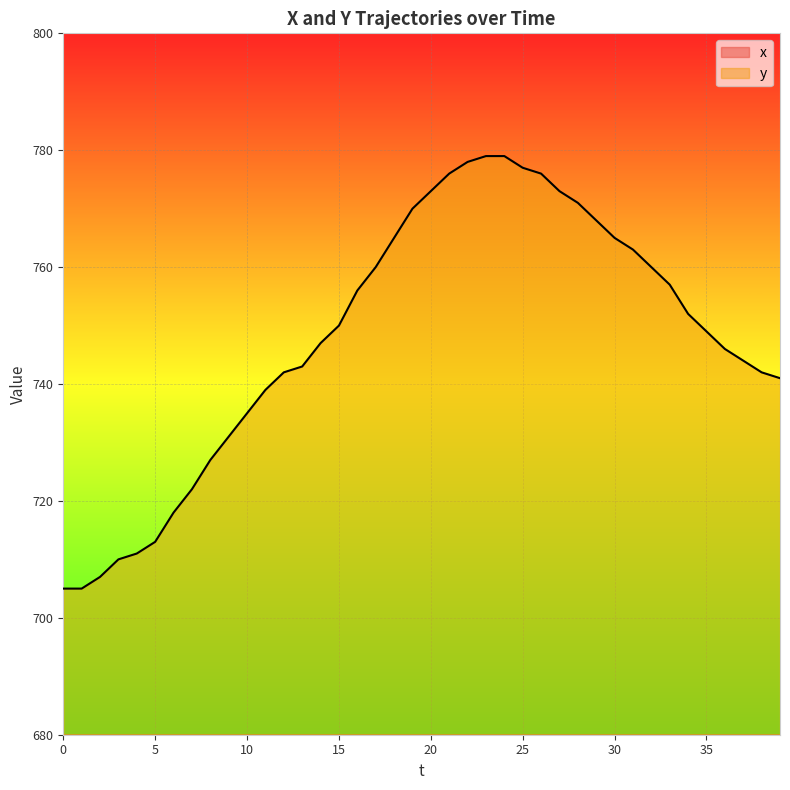

What is the value of the x point at the 5th from the left?

402